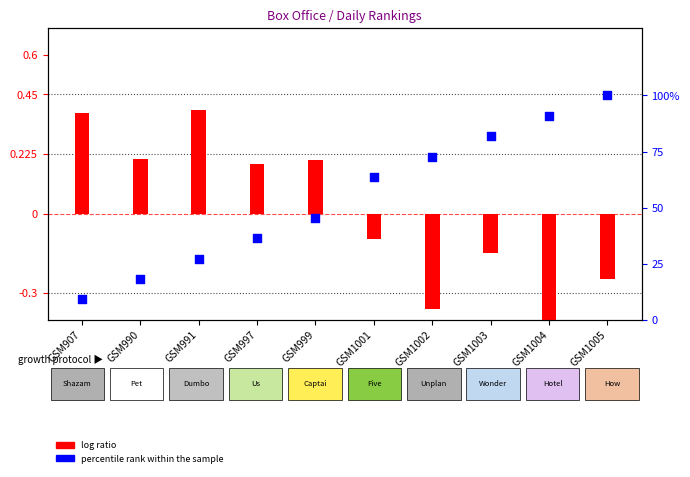

What are all the series names shown in the legend?

log ratio, percentile rank within the sample